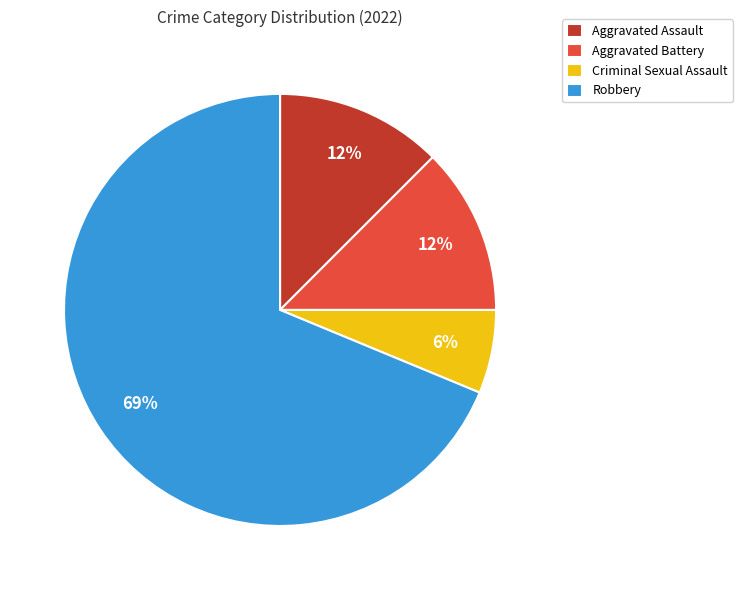

Which has a higher value, Criminal Sexual Assault or Aggravated Battery?

Aggravated Battery